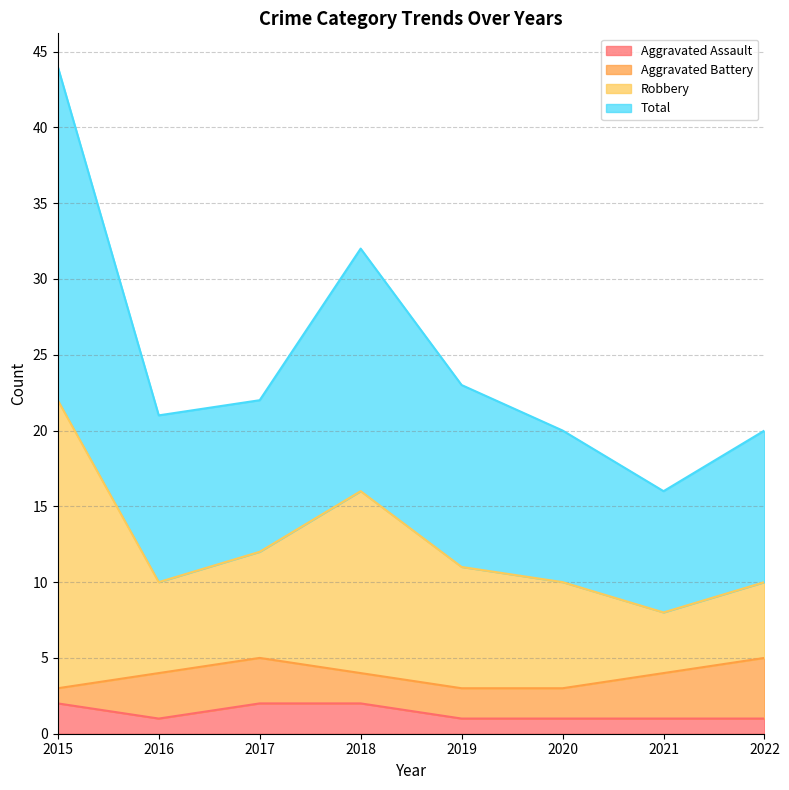

How many interior local peaks does the Robbery series have?

1